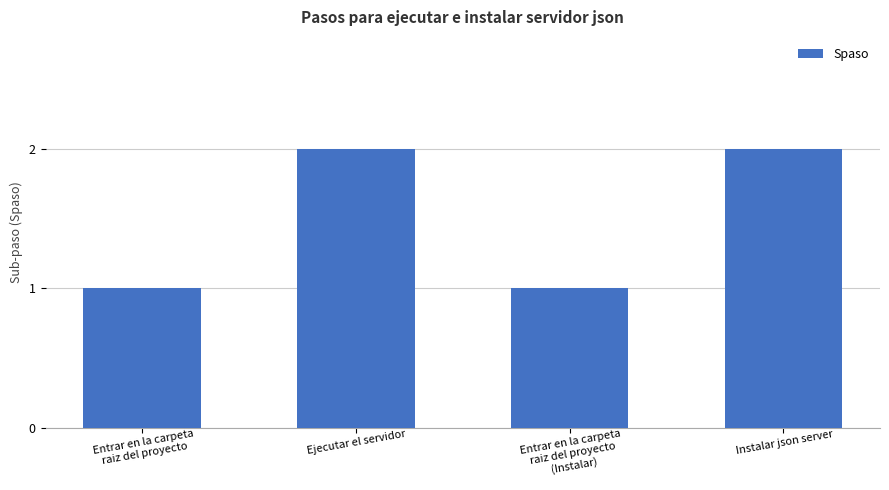

Reading left to right, extract all data points from this chart.

1	2	1	2